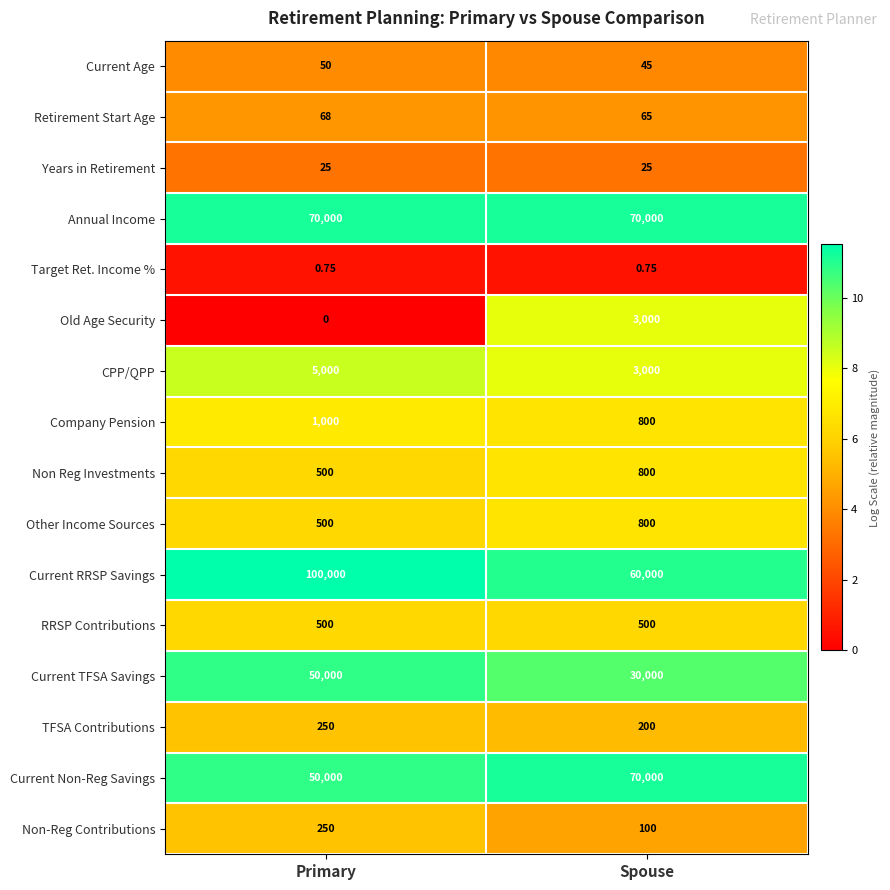

List the labels in order of Current Non-Reg Savings value, smallest first.

Primary, Spouse